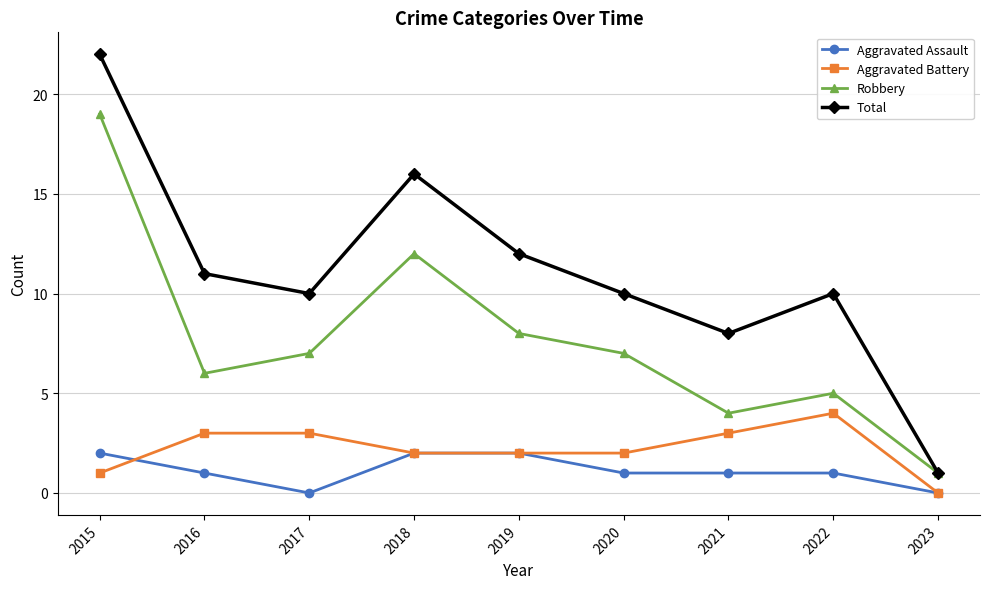

At which category does Robbery reach its first local valley?

2016